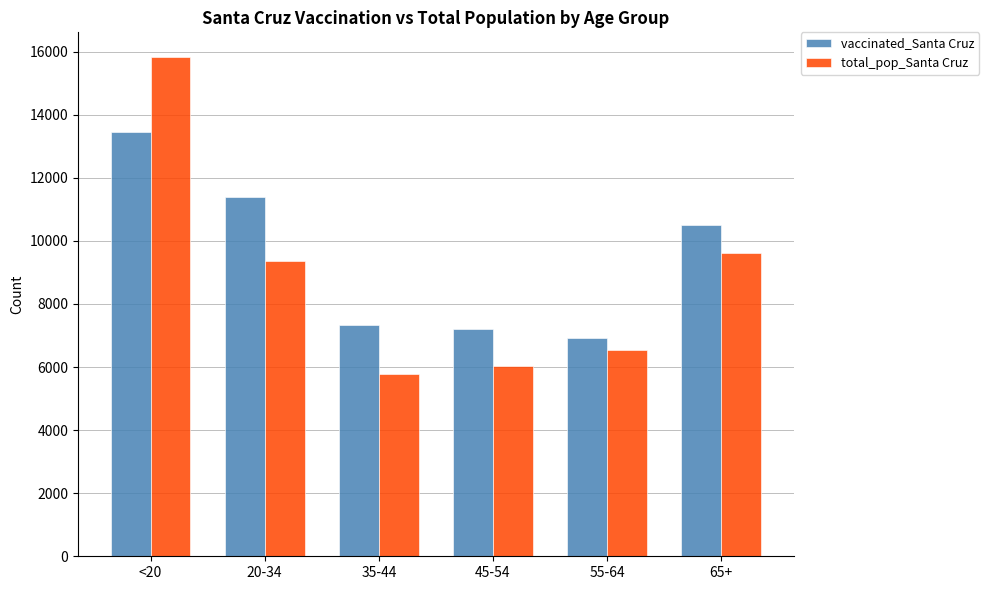

What is the value of the total_pop_Santa Cruz bar at the 5th from the left?

6529